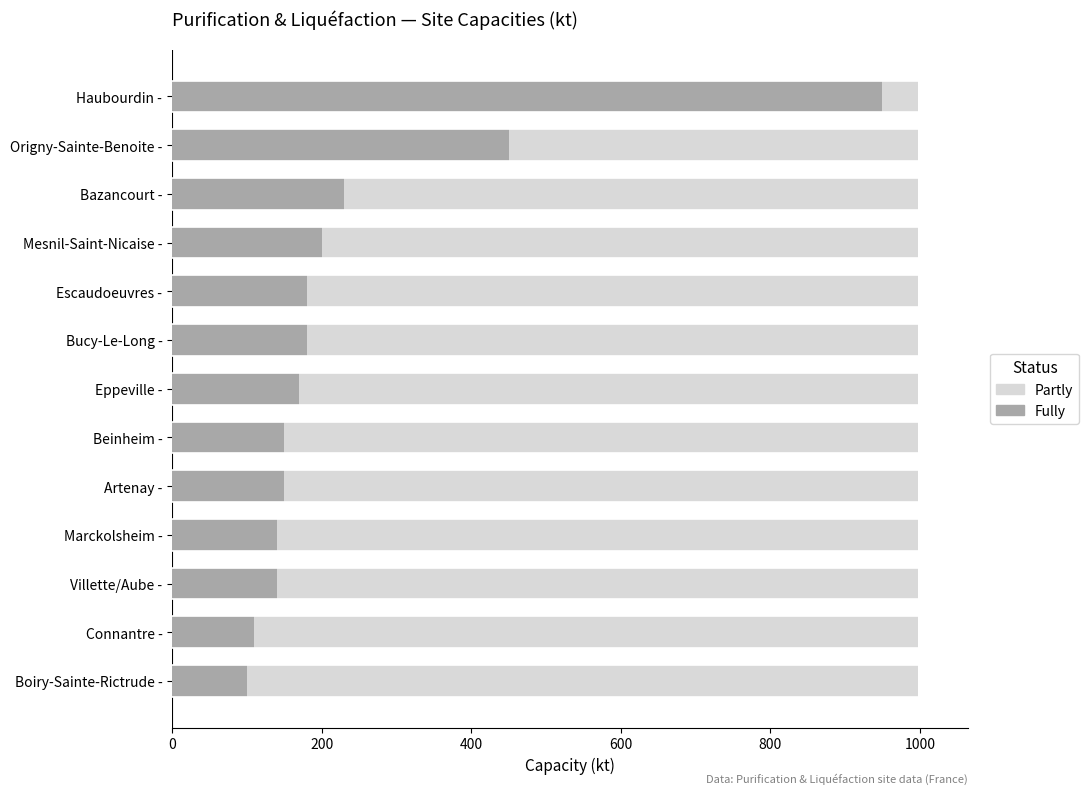

What is the greatest value displayed?

950.0